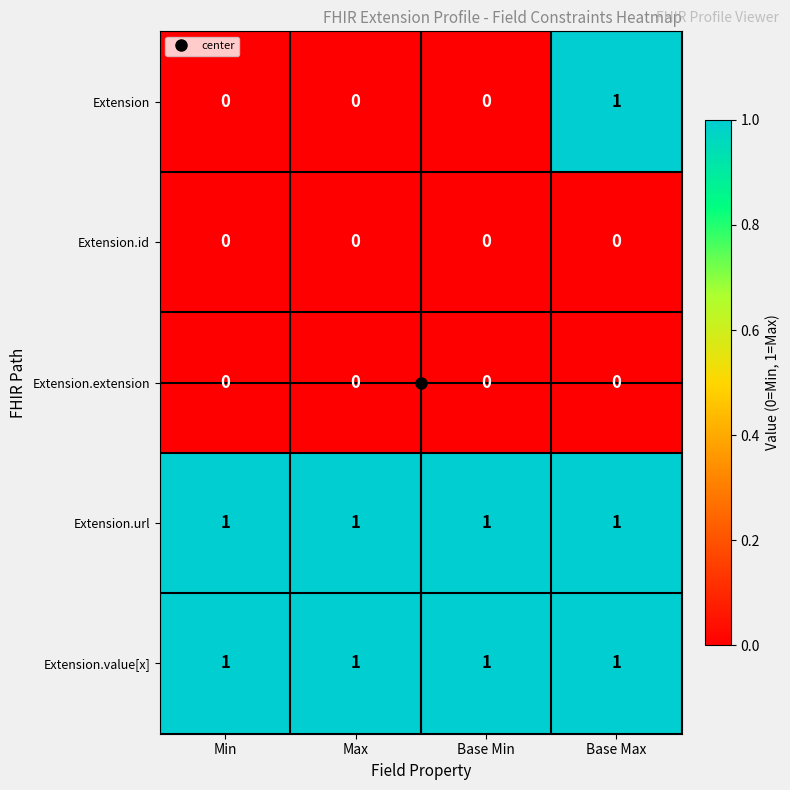

How many distinct data groups are displayed?

5